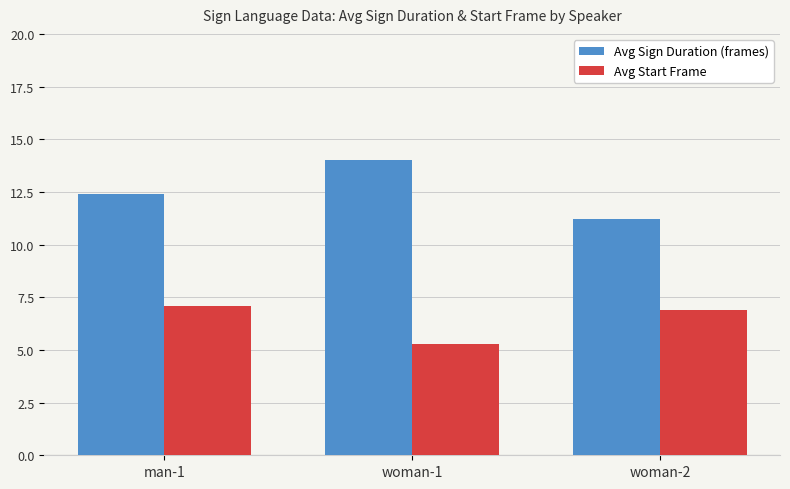

The value of Avg Sign Duration (frames) at woman-1 is 8.3. True or false?

False